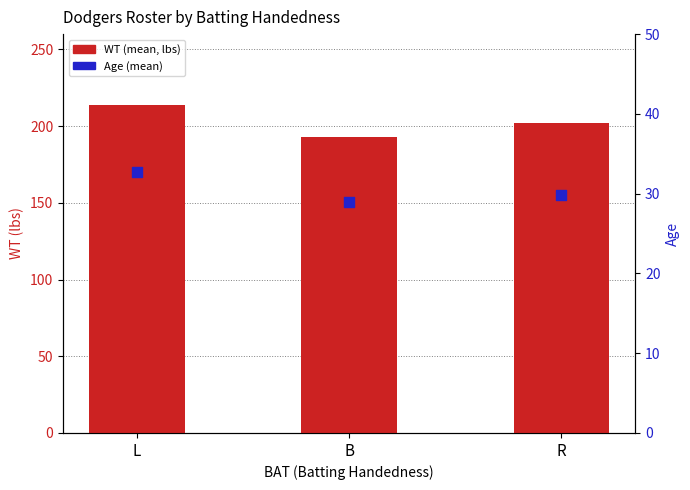

What are all the series names shown in the legend?

WT, Age